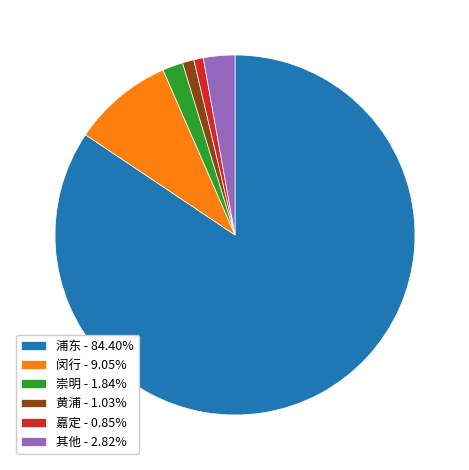

Does any single category account for the majority?

Yes